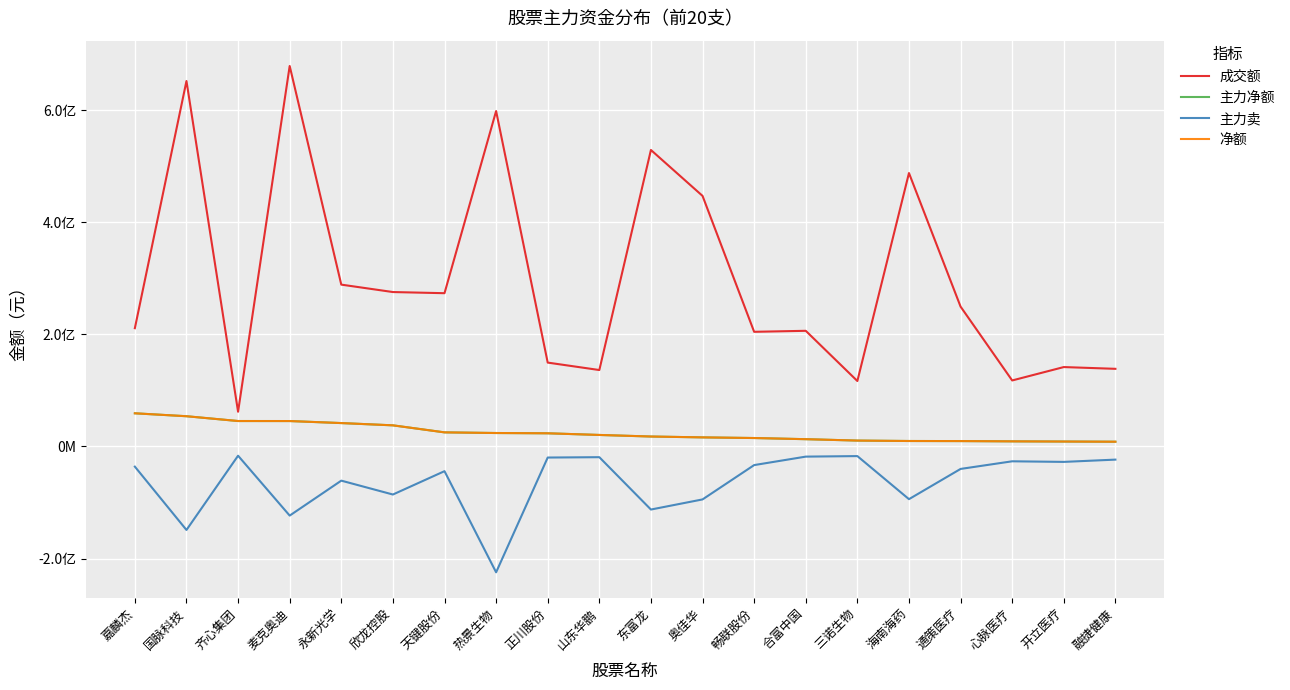

Reading right to left, extract all data points from this chart.

成交额: 融捷健康=138529680	开立医疗=141666341	心脉医疗=117777974	通策医疗=249522319	海南海药=487838578	三诺生物=116788216	合富中国=206362615	畅联股份=204570373	奥佳华=447079884	东富龙=528998600	山东华鹏=136370304	正川股份=149638388	热景生物=598443148	天键股份=273469248	欣龙控股=275521008	永新光学=288760382	麦克奥迪=678882772	齐心集团=61985803	国脉科技=652065643	嘉麟杰=211053769
主力净额: 融捷健康=8480229	开立医疗=8811045	心脉医疗=9118770	通策医疗=9610063	海南海药=9746038	三诺生物=10499795	合富中国=12993230	畅联股份=15049943	奥佳华=16209383	东富龙=17745002	山东华鹏=20539208	正川股份=23500903	热景生物=23999407	天键股份=25152669	欣龙控股=37695248	永新光学=41736253	麦克奥迪=45351879	齐心集团=45387974	国脉科技=53944947	嘉麟杰=59176882
主力卖: 融捷健康=-23465285	开立医疗=-27522723	心脉医疗=-26468091	通策医疗=-40084842	海南海药=-94023964	三诺生物=-17181180	合富中国=-18121819	畅联股份=-33226175	奥佳华=-94485460	东富龙=-112539832	山东华鹏=-19130366	正川股份=-19761120	热景生物=-224528834	天键股份=-44078742	欣龙控股=-85745002	永新光学=-60981046	麦克奥迪=-123343481	齐心集团=-16495895	国脉科技=-148994352	嘉麟杰=-35998023
净额: 融捷健康=8480229	开立医疗=8811045	心脉医疗=9118770	通策医疗=9610063	海南海药=9746038	三诺生物=10499795	合富中国=12993230	畅联股份=15049943	奥佳华=16209383	东富龙=17745002	山东华鹏=20539208	正川股份=23500903	热景生物=23999407	天键股份=25152669	欣龙控股=37695248	永新光学=41736253	麦克奥迪=45351879	齐心集团=45387974	国脉科技=53944947	嘉麟杰=59176882